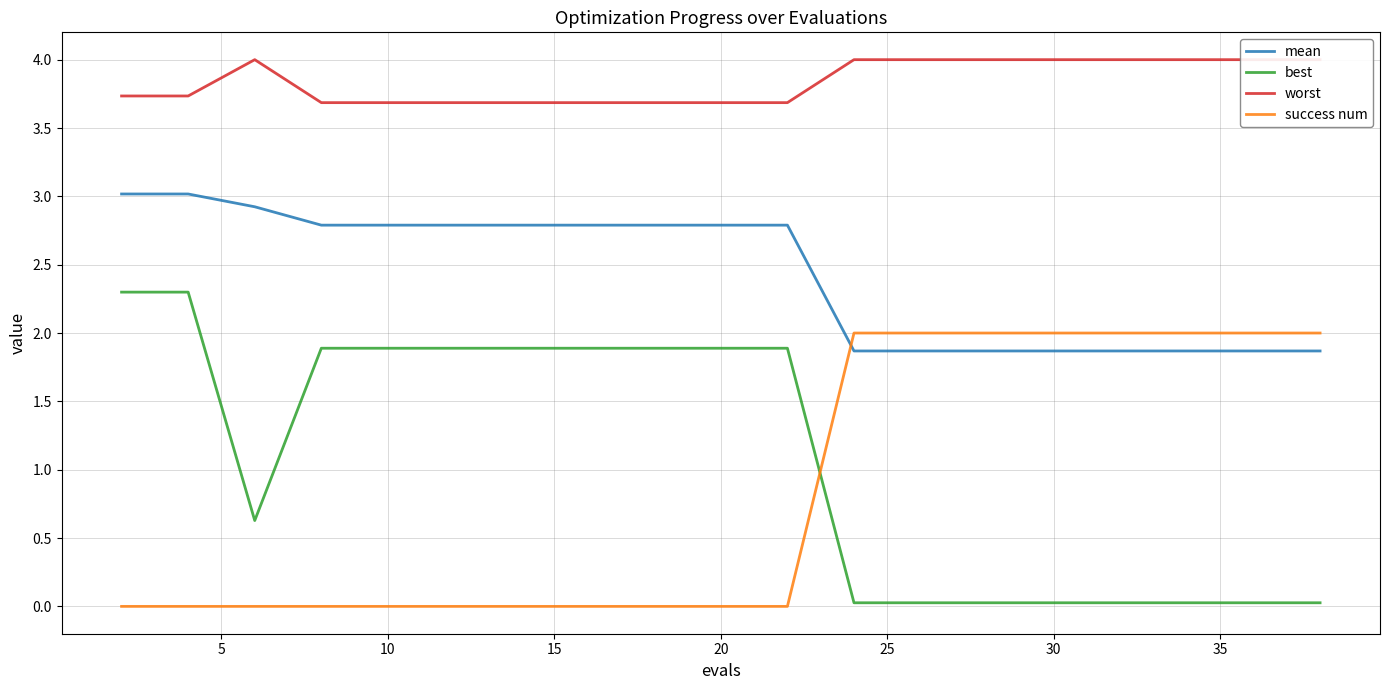

Rank the series by their maximum value, from lowest to highest.

success num, best, mean, worst